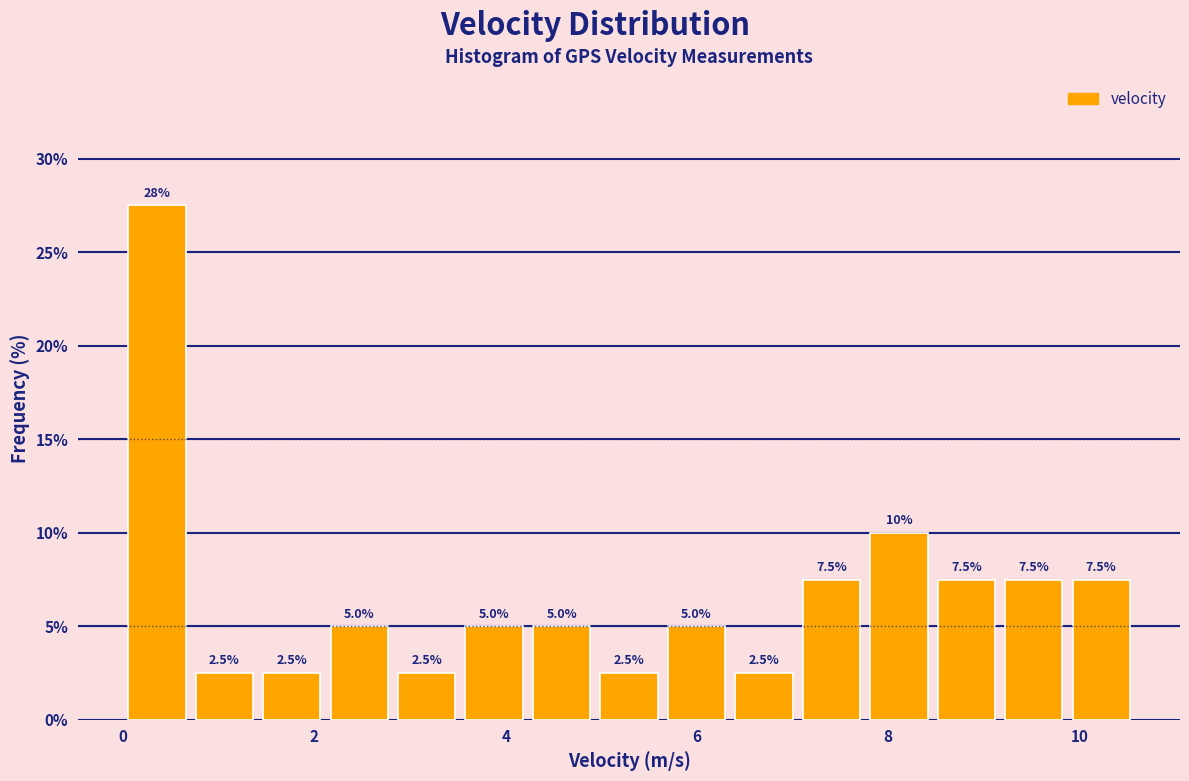

Read against the x-axis, roughly where is the centre of the tallest bar?

0.4